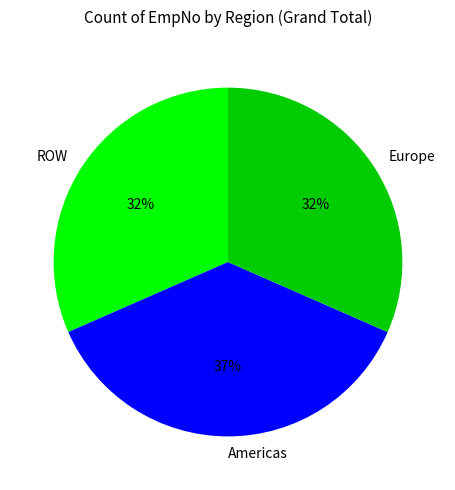

To the nearest percent, what is the combined percentage of Europe and Americas?

68%